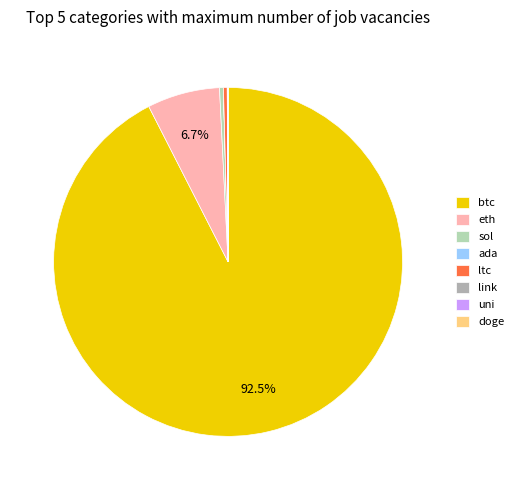

Is there any slice that represents more than half of the pie?

Yes